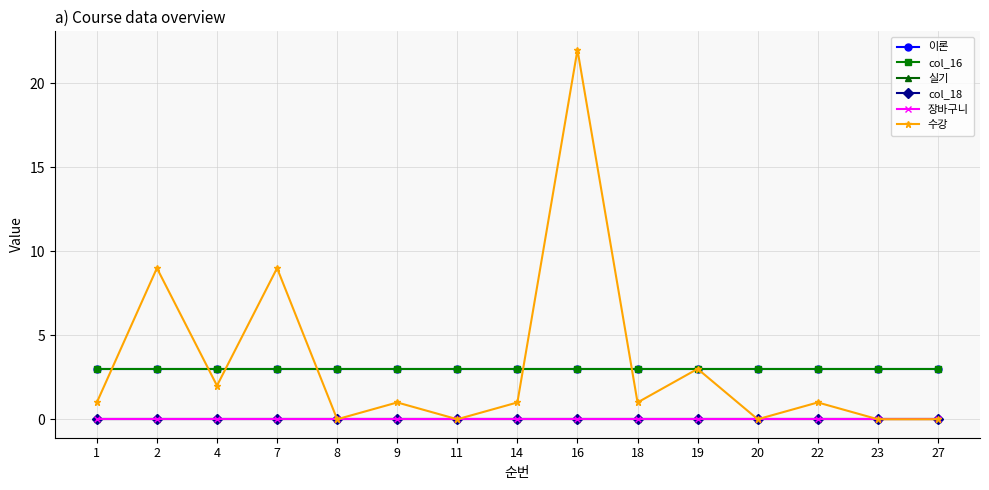

How many lines are shown in the chart?

6